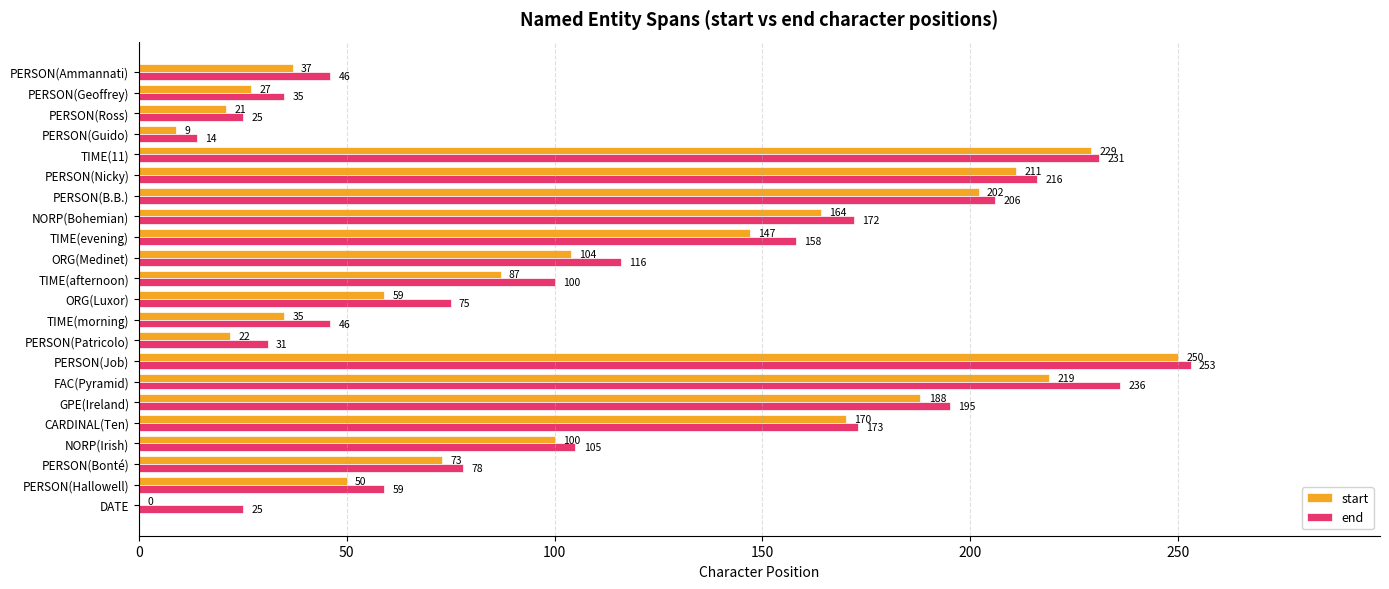

At which category is the sum across all series the highest?

PERSON(Job)